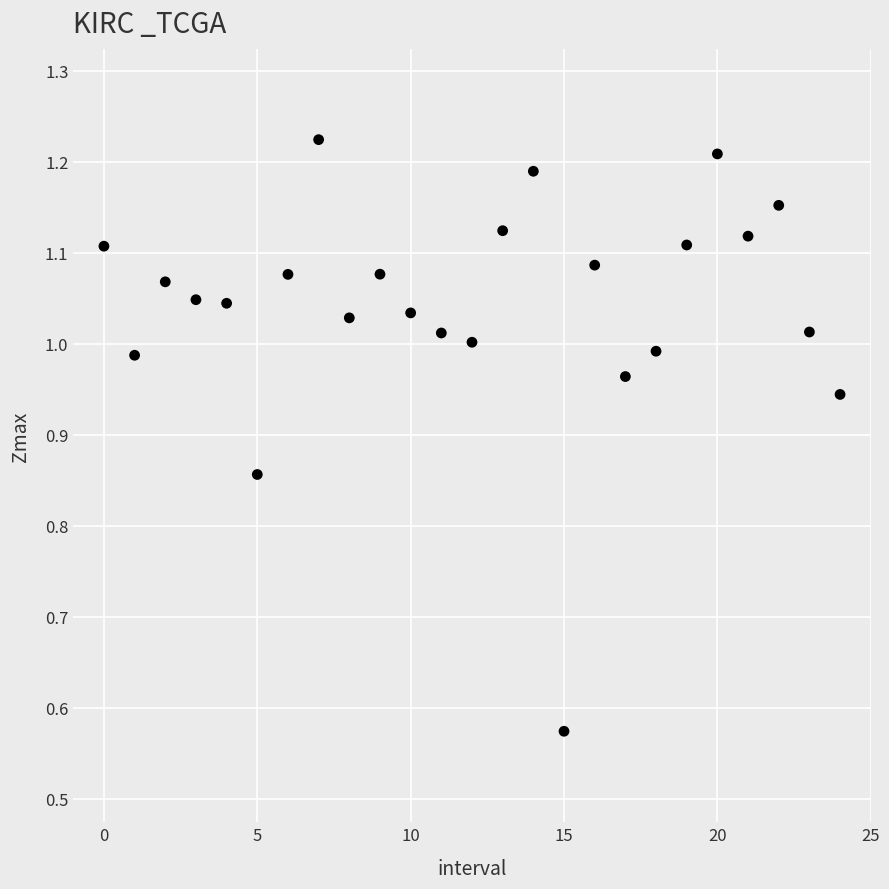

What is the range of Y values (max minus min)?

0.7